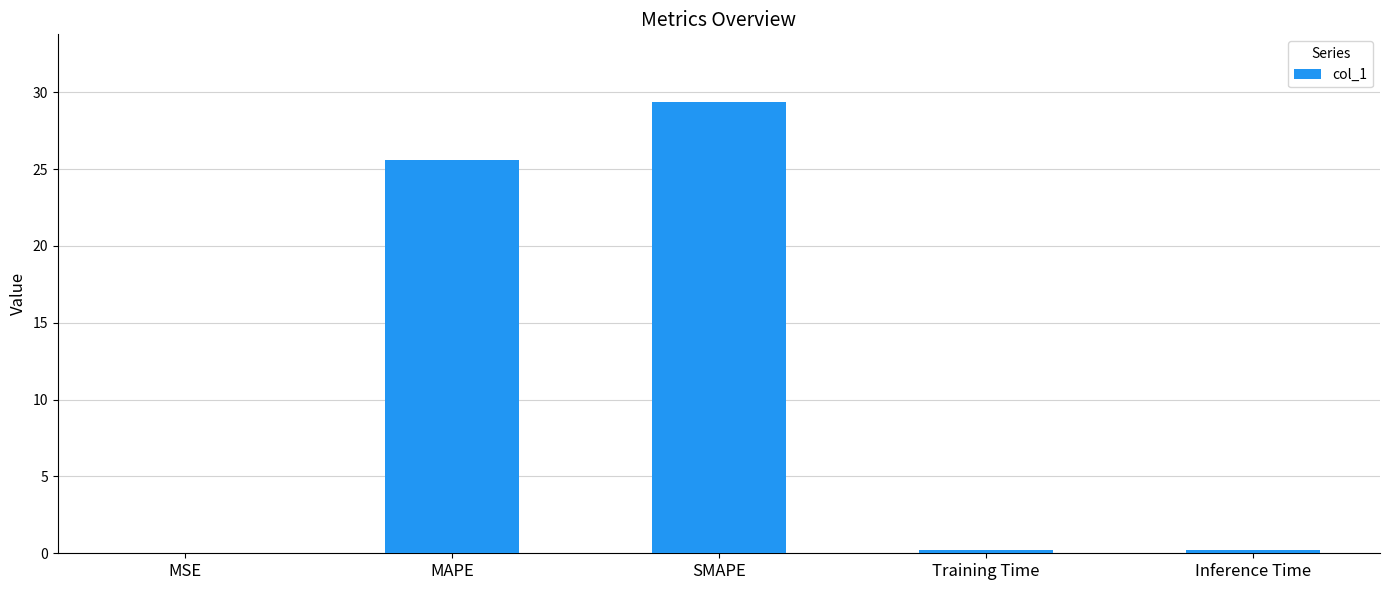

What is the change in value from MSE to SMAPE?

+29.4